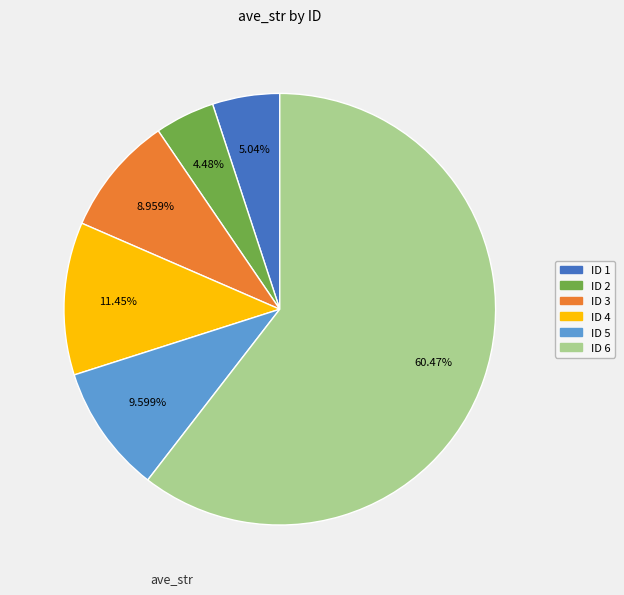

Is there a majority slice in this chart?

Yes